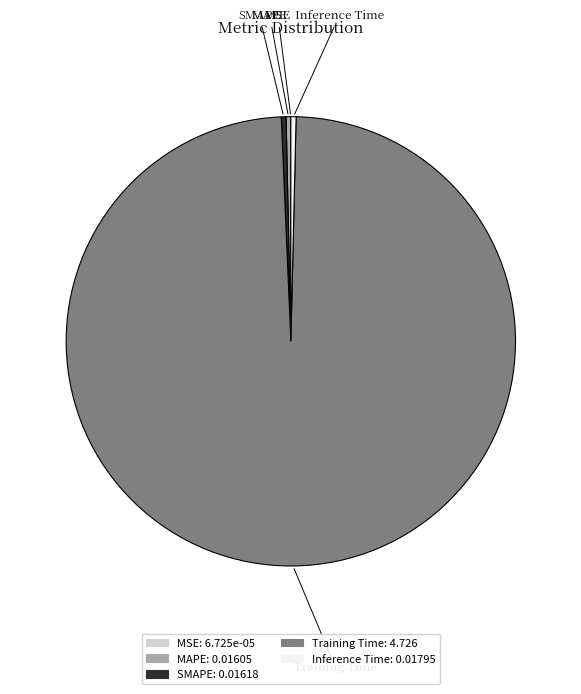

Which category has the biggest portion of the pie?

Training Time